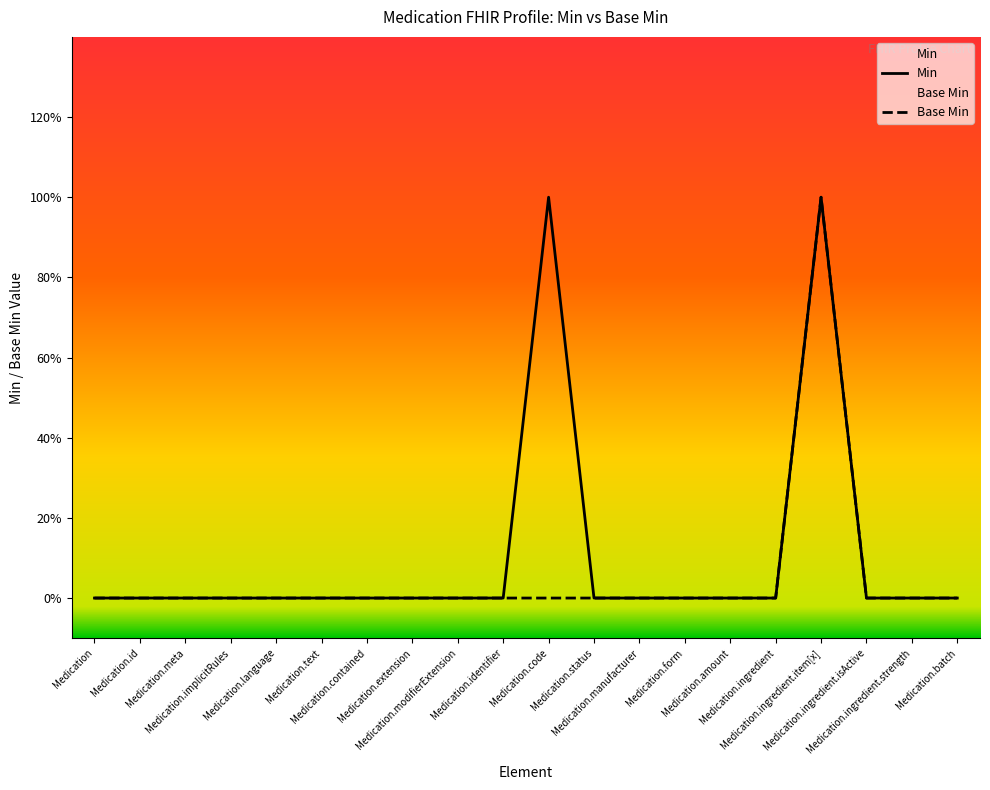

How many interior local peaks does the Min series have?

2